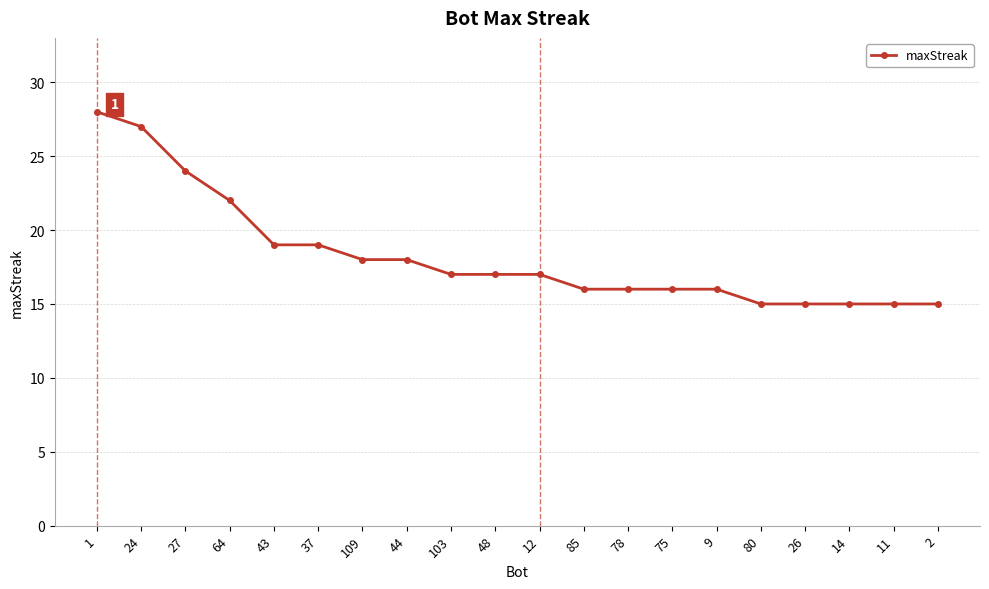

Is it true that the value at 12 is 17?

True